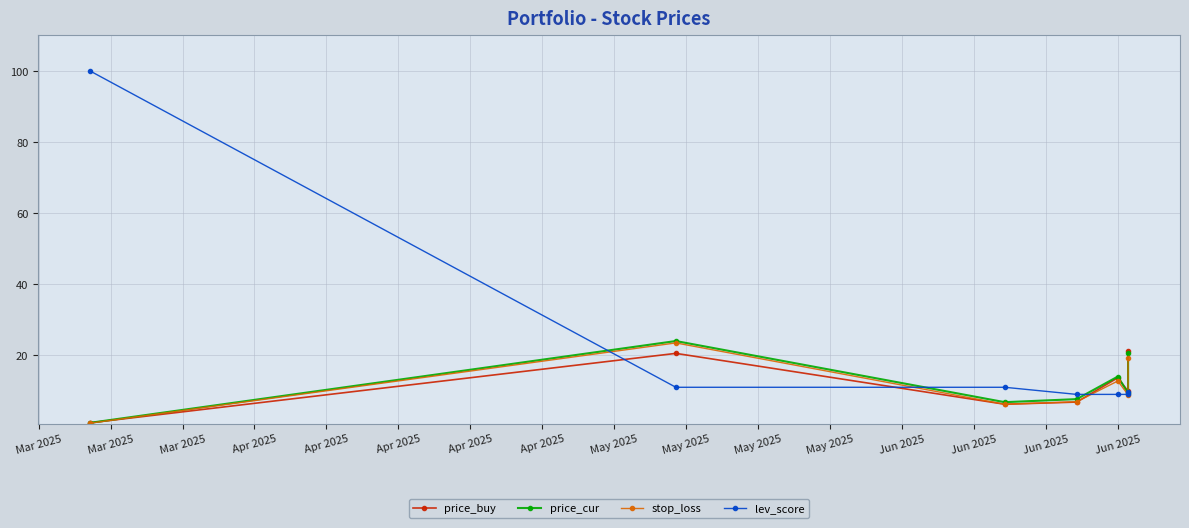

How many data points in stop_loss are less than 8?

3